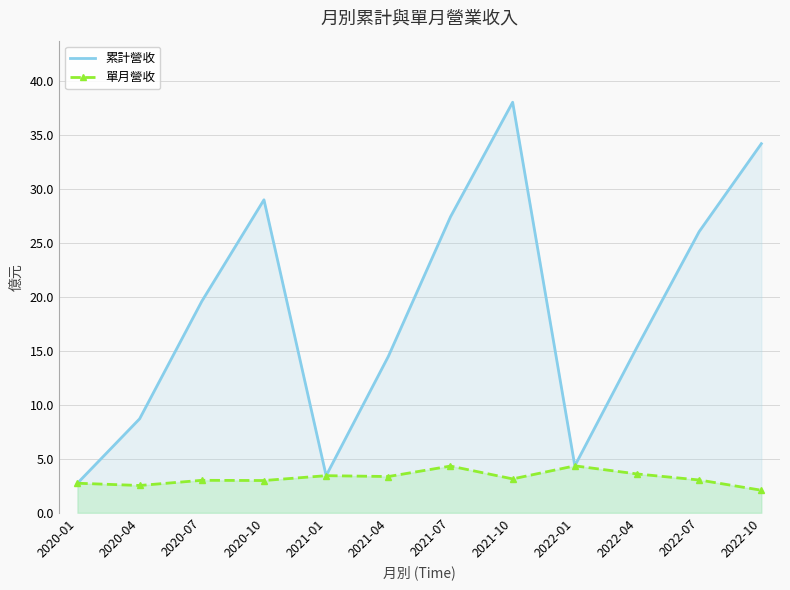

Which series has the widest spread of values?

累計營收